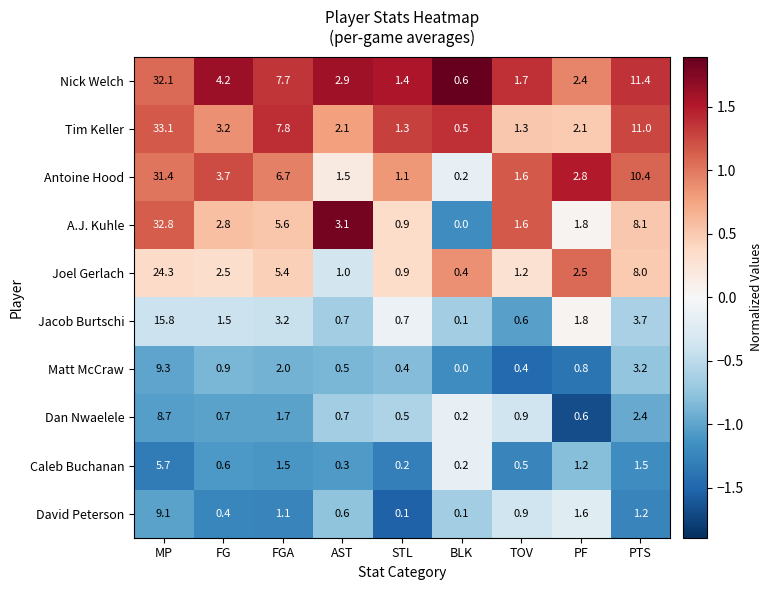

What value does the Jacob Burtschi series have at TOV?

0.6